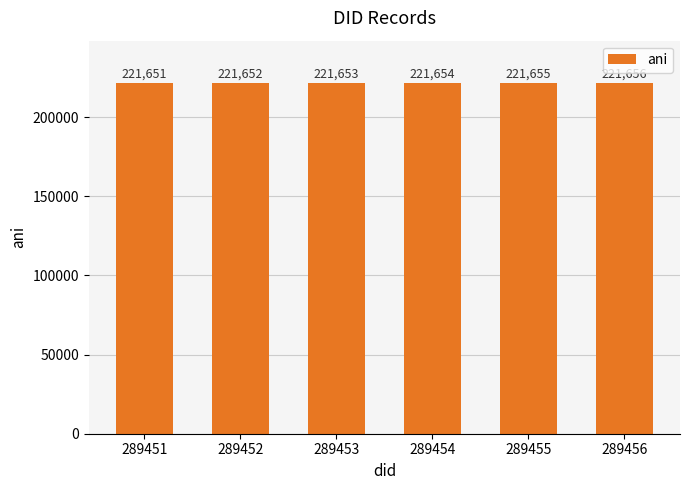

List the labels in order of value, largest first.

289456, 289455, 289454, 289453, 289452, 289451